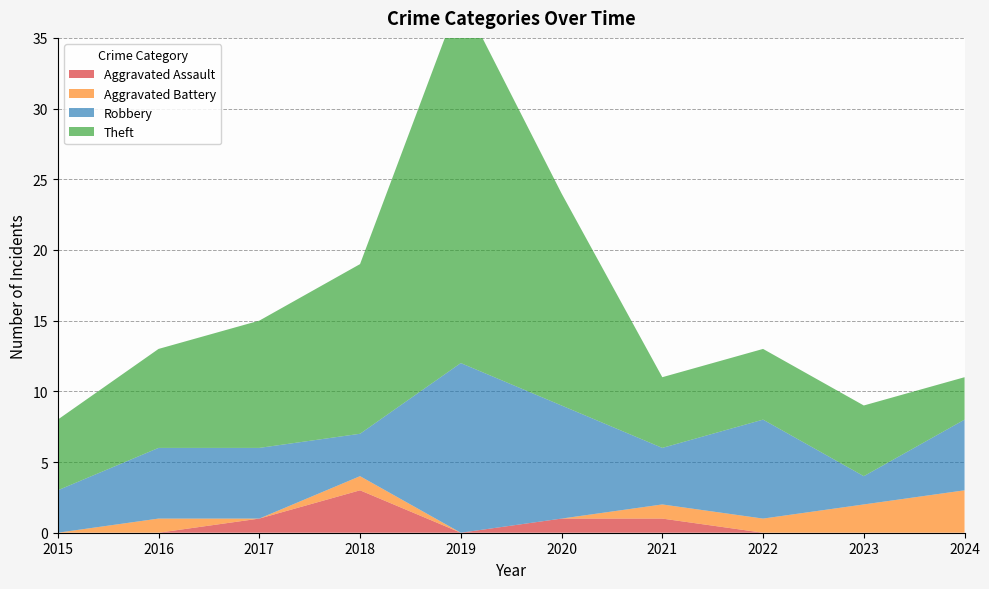

Reading right to left, what are all the values shown in this chart?

Aggravated Assault: 0	0	0	1	1	0	3	1	0	0
Aggravated Battery: 3	2	1	1	0	0	1	0	1	0
Robbery: 5	2	7	4	8	12	3	5	5	3
Theft: 3	5	5	5	15	26	12	9	7	5